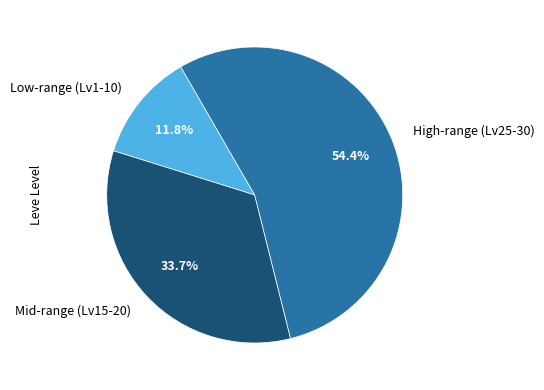

Between Low-range (Lv1-10) and Mid-range (Lv15-20), which is larger?

Mid-range (Lv15-20)